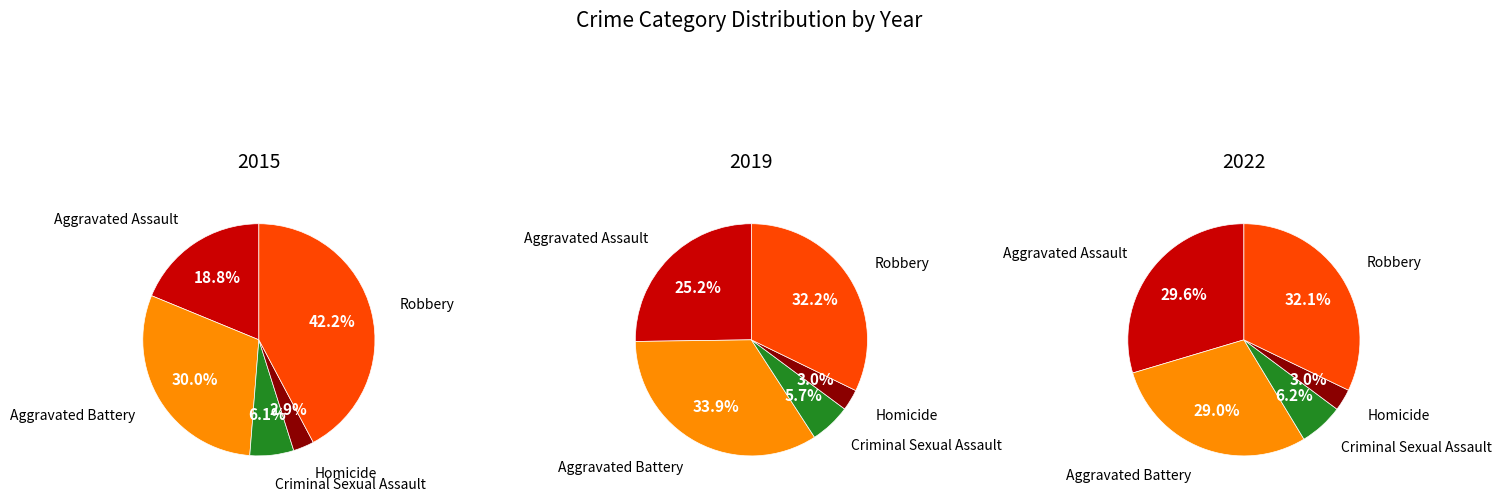

True or false: Aggravated Assault accounts for 30% of the total.

True